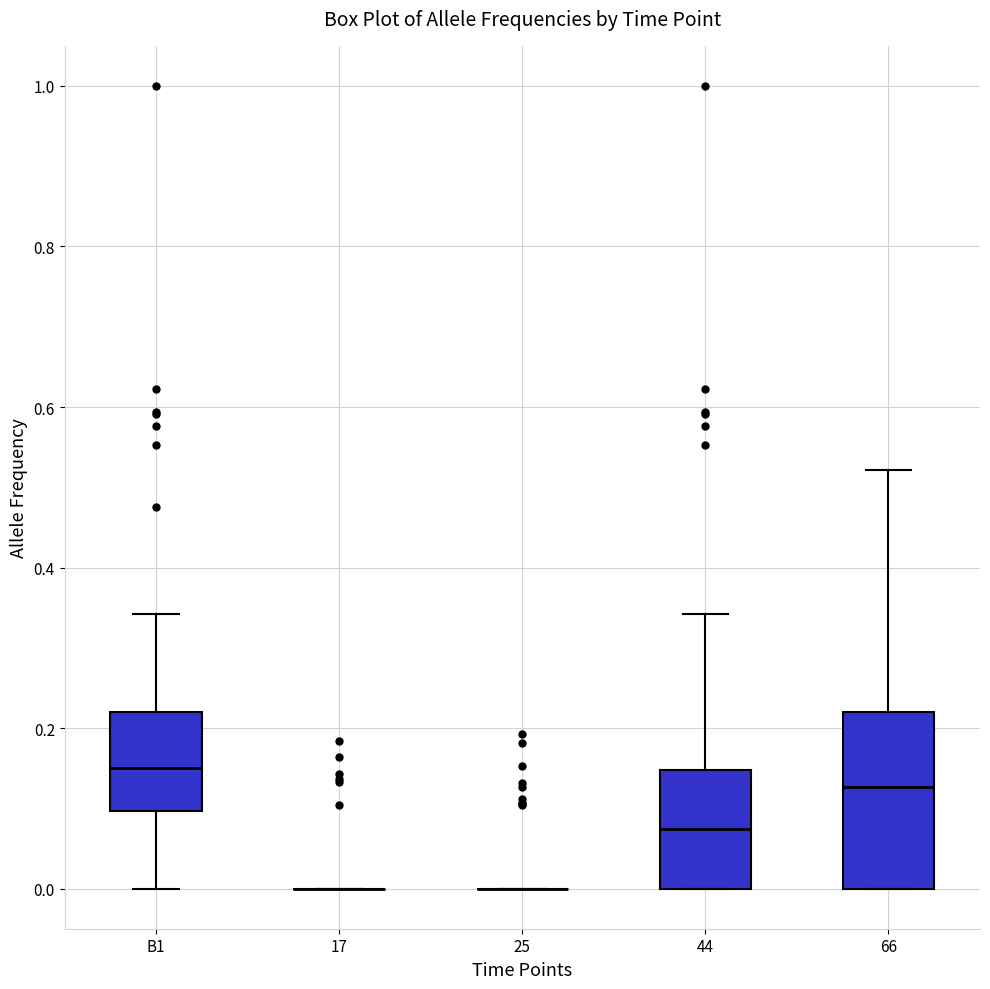

Which box is the tallest, from its lower edge to its upper edge?

66